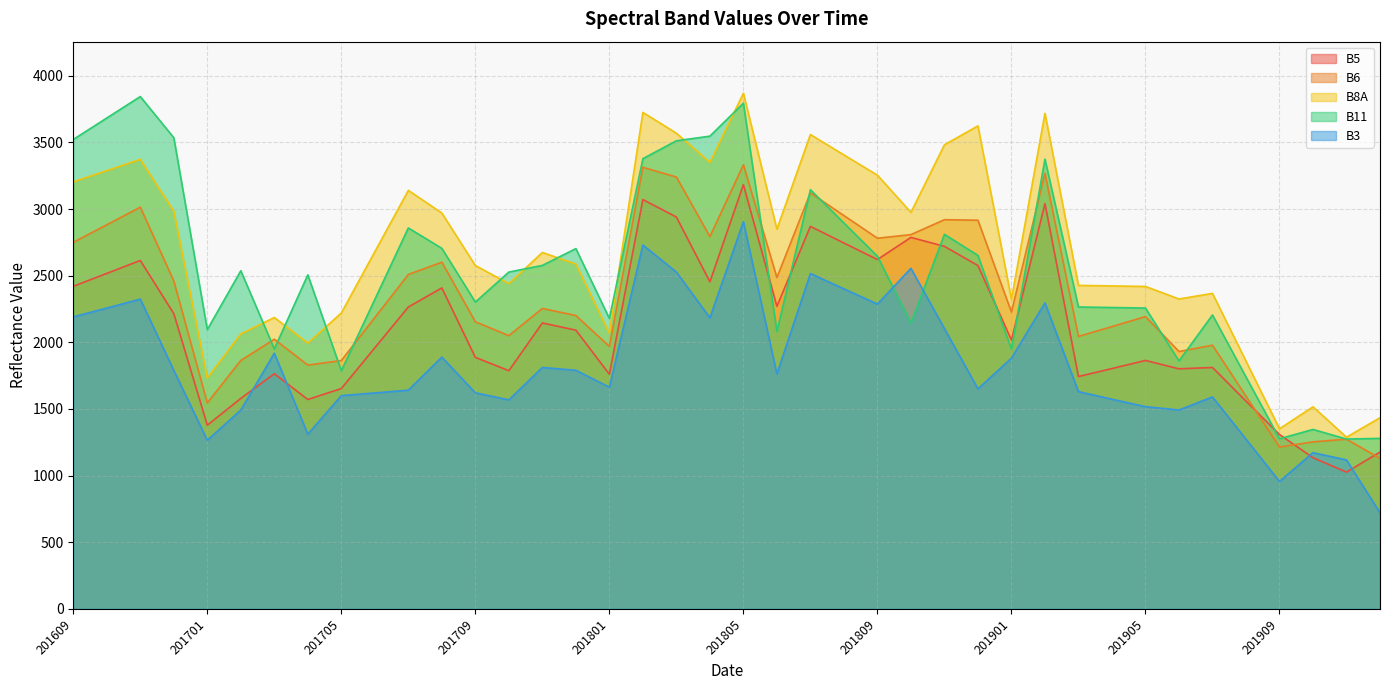

What is the sum of the B6 values at 201802 and 201610?

6195